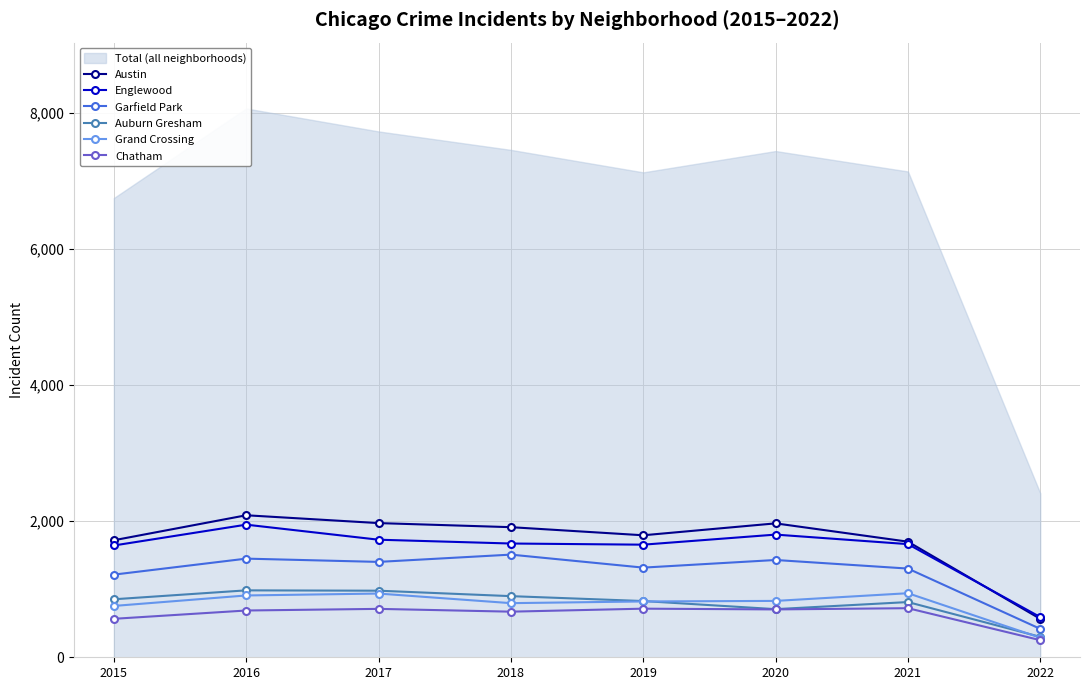

The Auburn Gresham series shows 978 at 2017. True or false?

True